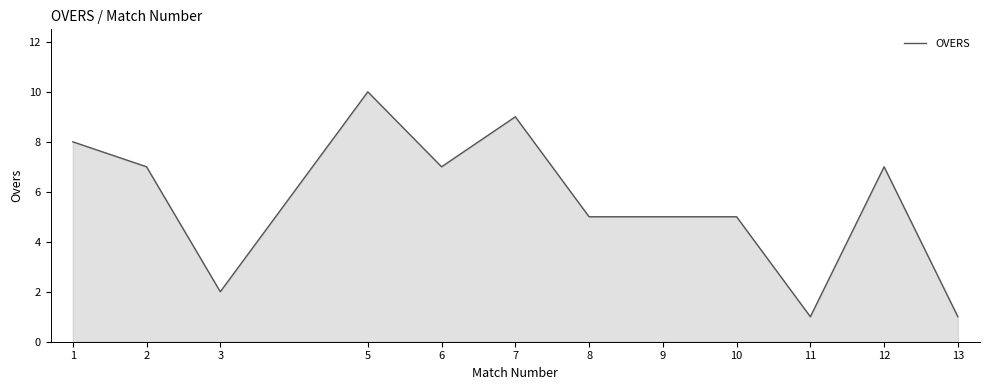

What is the maximum value shown in the chart?

10